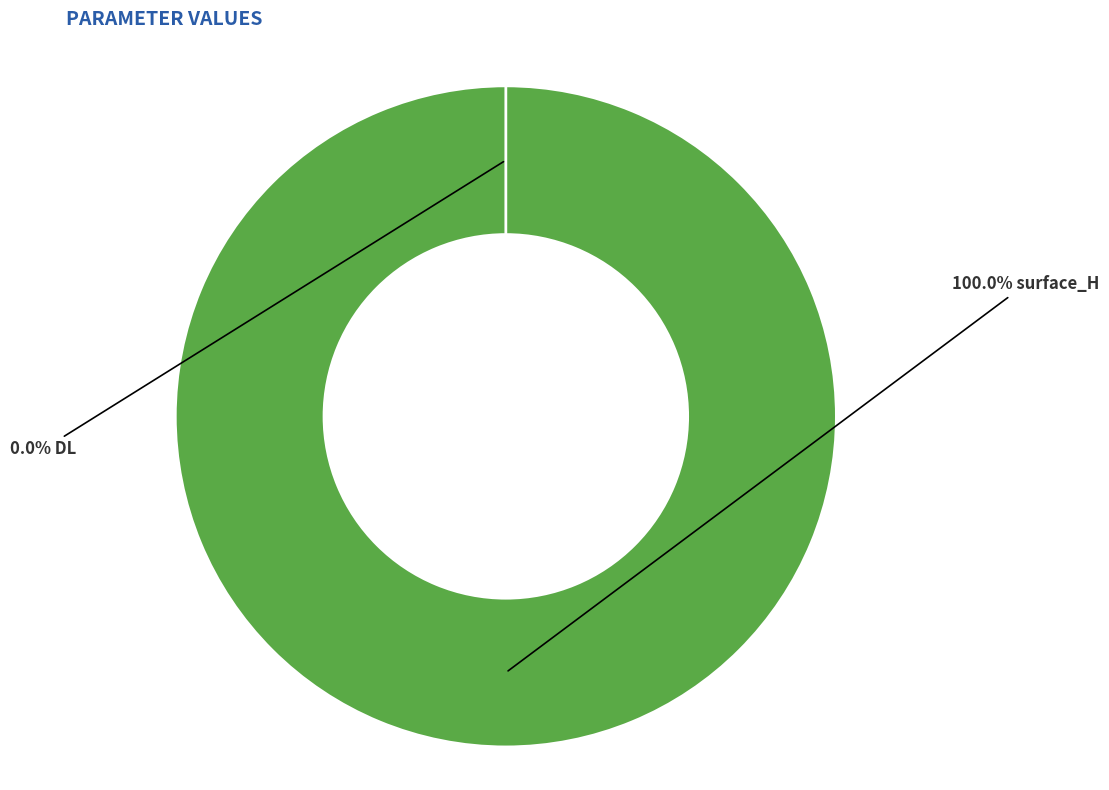

What percentage is the surface_H slice, to the nearest percent?

100%